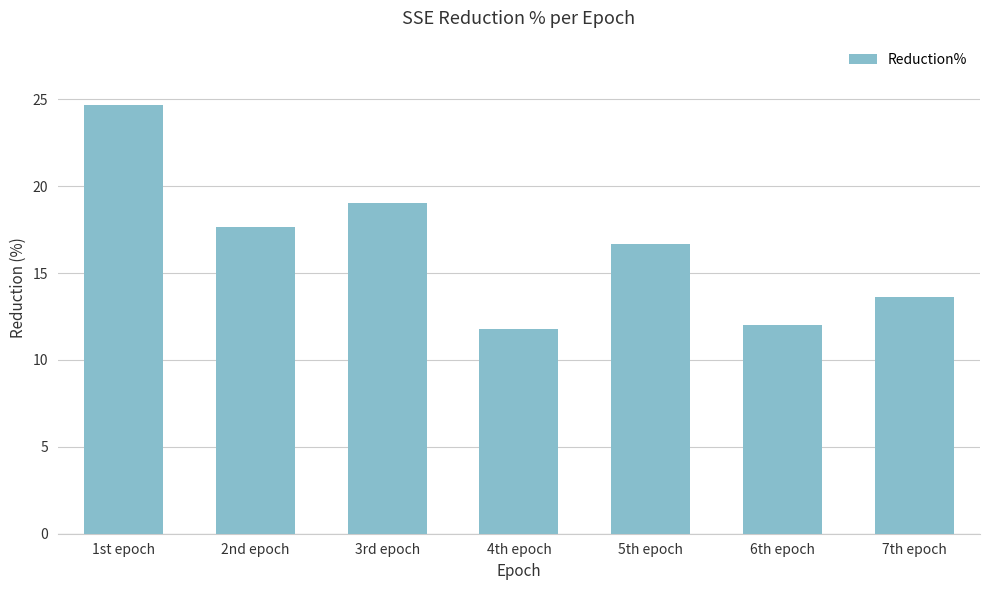

Reading right to left, list all the values displayed in this chart.

13.6	12.0	16.7	11.8	19.0	17.6	24.7